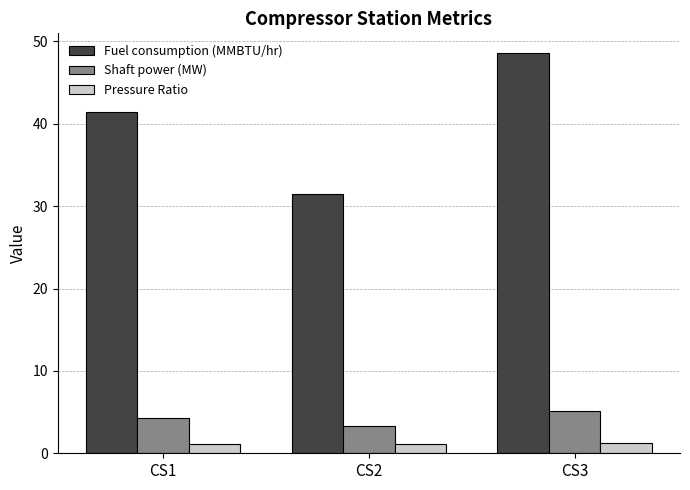

The Fuel consumption (MMBTU/hr) series shows 48.6 at CS3. True or false?

True